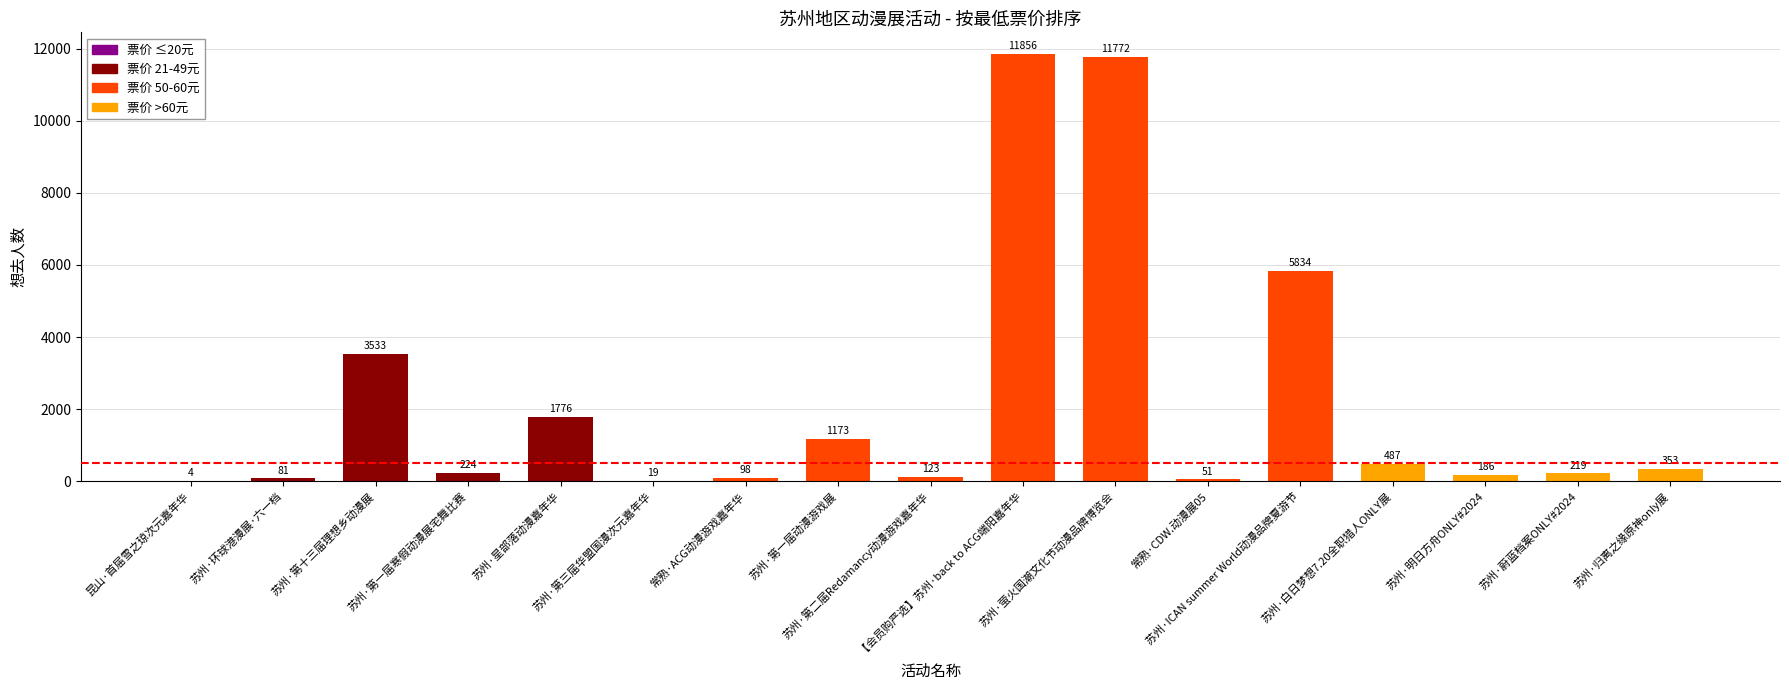

What is the greatest value displayed?

11856